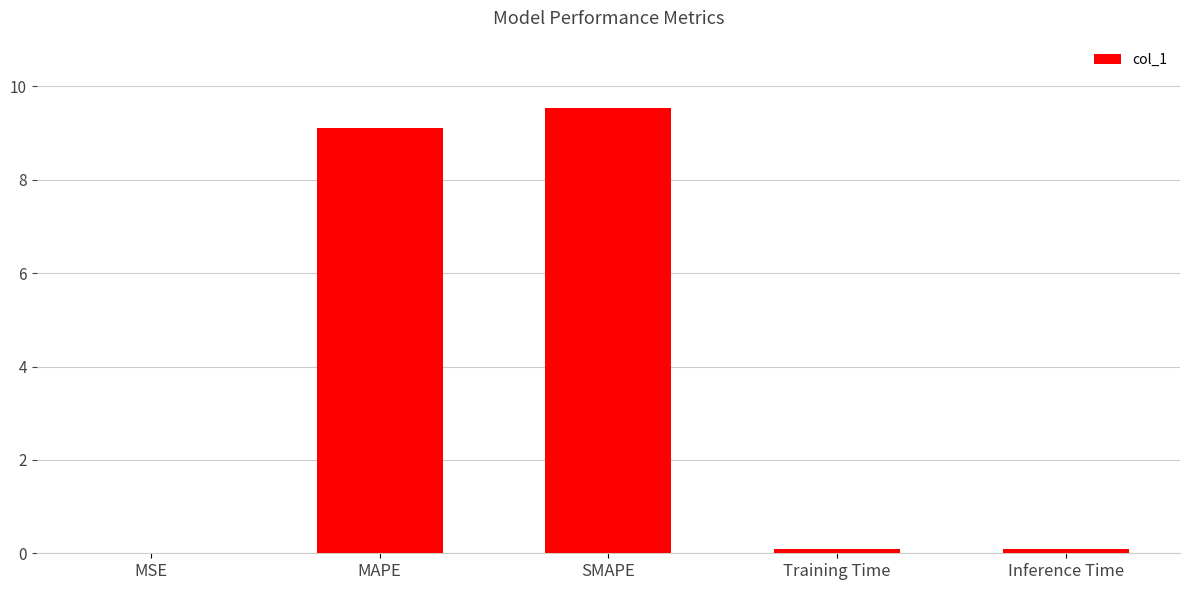

What is the maximum value shown in the chart?

9.5